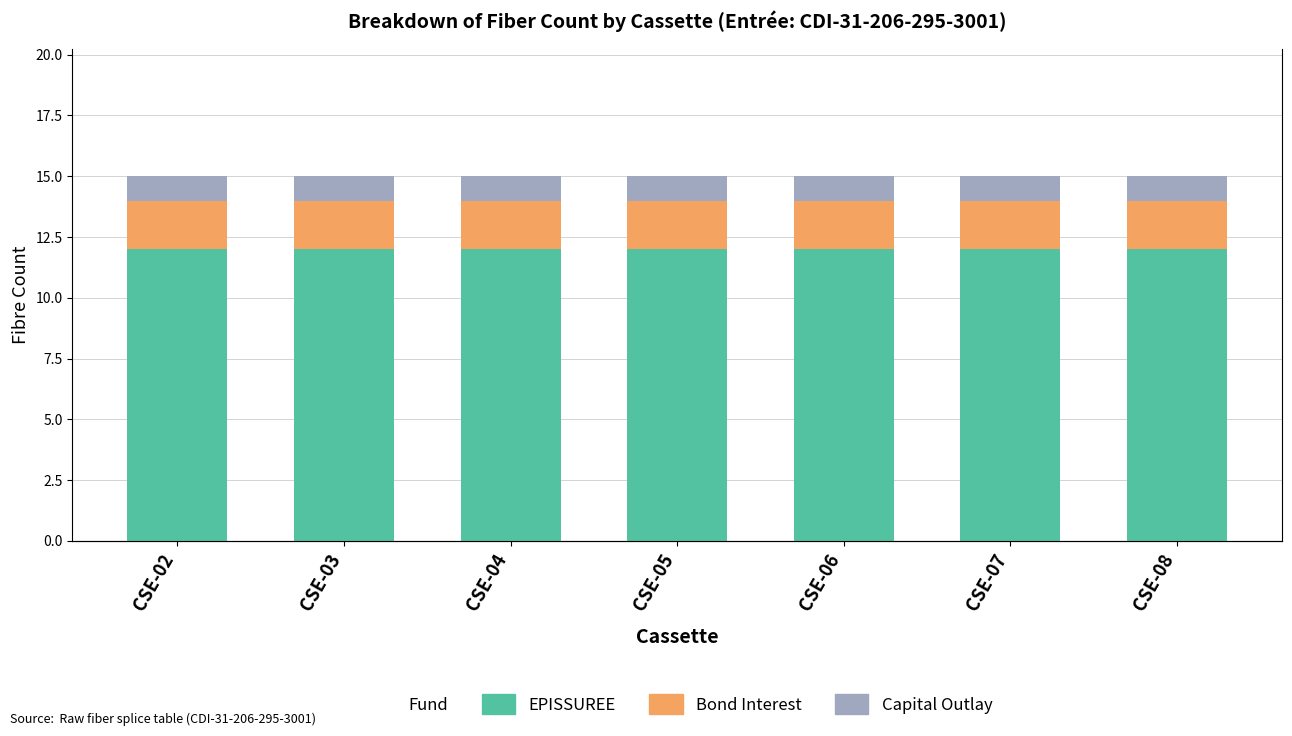

At which label is EPISSUREE closest to 12?

CSE-02